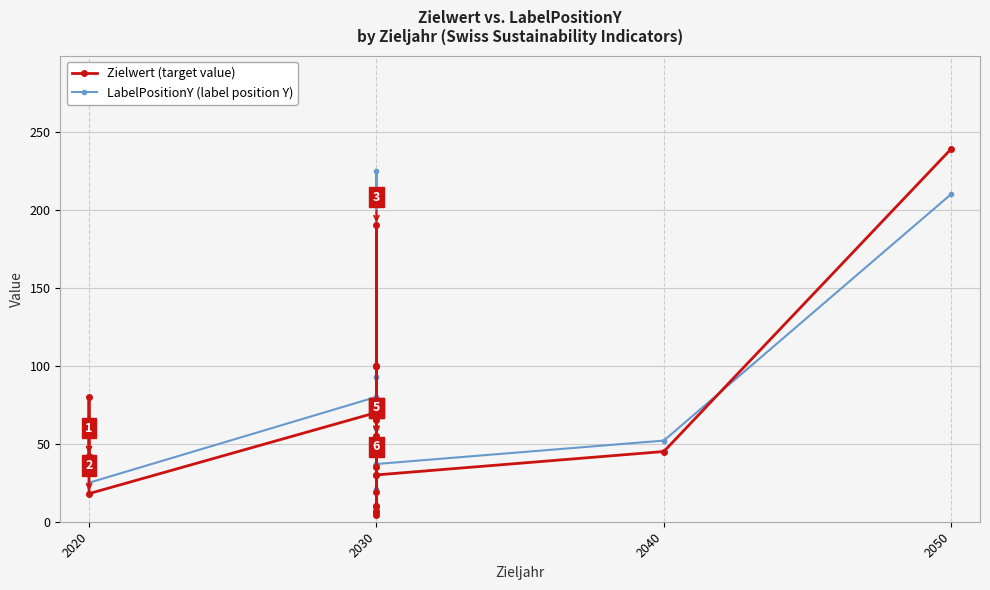

Does the chart have visible grid lines?

Yes